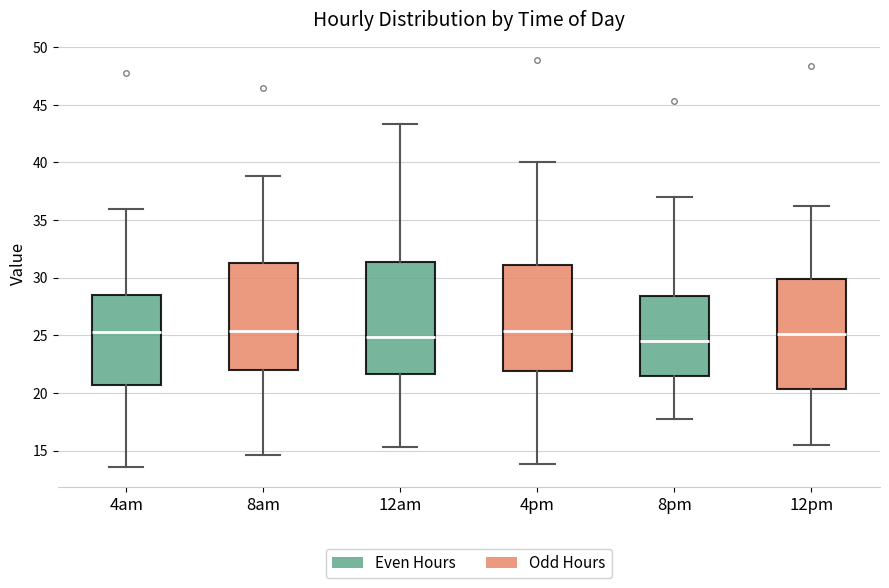

Reading left to right, transcribe this box plot: for each box, give where its median line is, the range the box spans, and where its two whiskers end, as read against the y-axis. The values are not printed on the chart, so give them approximately, as read against the axis.

4am: median 25.0, box 20.5 to 28.5, whiskers 13.5 to 36.0
8am: median 25.5, box 22.0 to 31.0, whiskers 14.5 to 39.0
12am: median 25.0, box 21.5 to 31.5, whiskers 15.5 to 43.5
4pm: median 25.5, box 22.0 to 31.0, whiskers 14.0 to 40.0
8pm: median 24.5, box 21.5 to 28.5, whiskers 17.5 to 37.0
12pm: median 25.0, box 20.5 to 30.0, whiskers 15.5 to 36.0